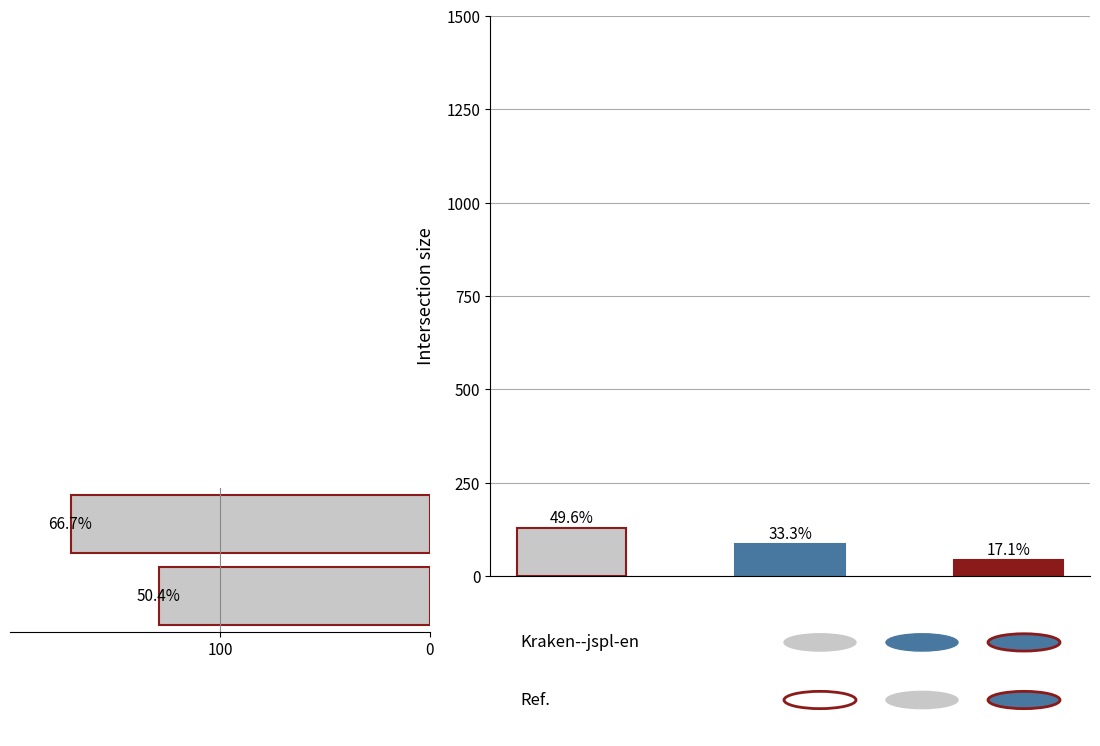

The value of input_a at b is 22. True or false?

False